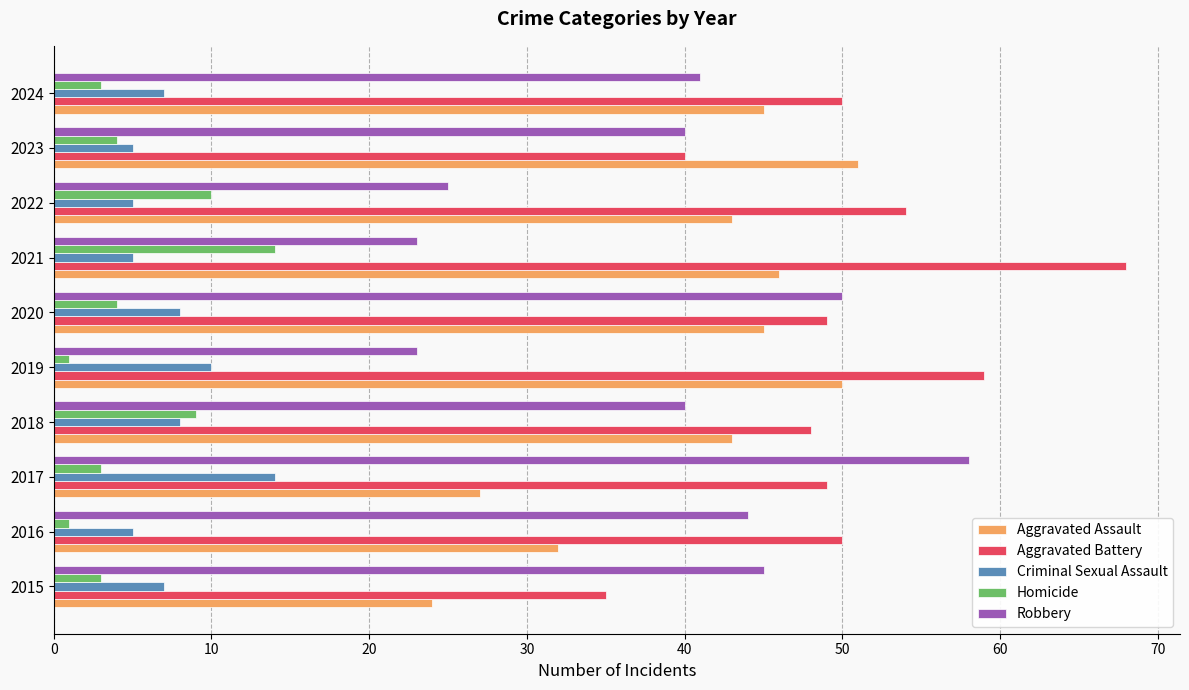

What is the highest value of the Criminal Sexual Assault series?

14